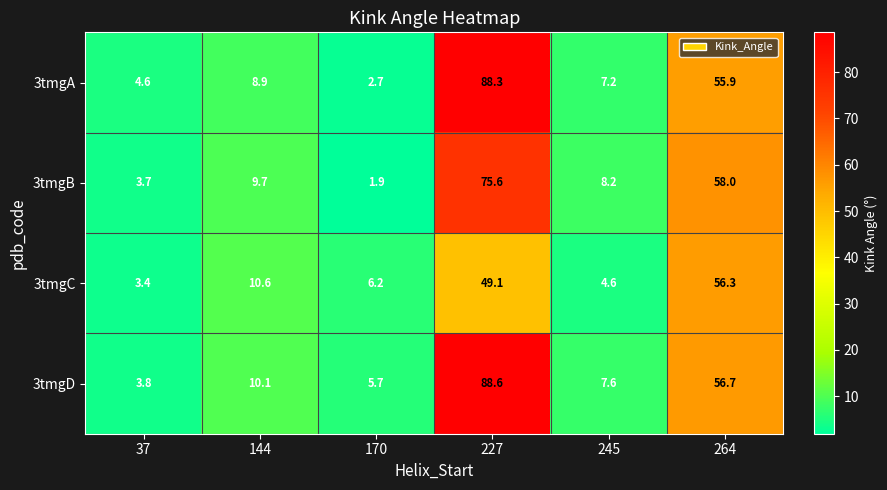

At which label does 3tmgD reach its peak?

227